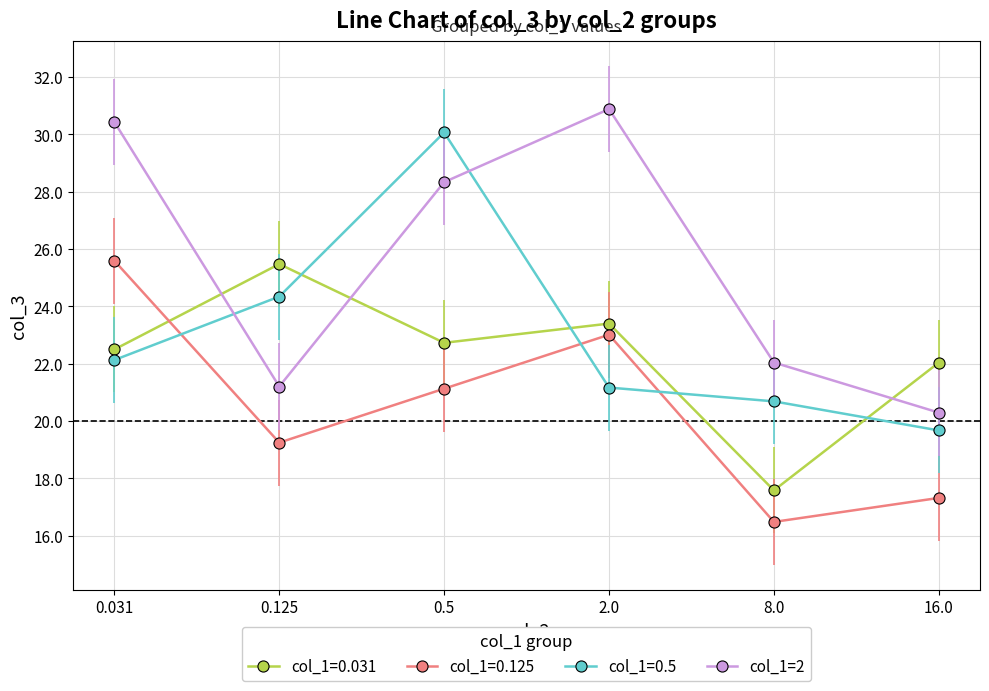

List the labels in order of value, smallest first.

16.0, 0.125, 8.0, 0.5, 0.031, 2.0